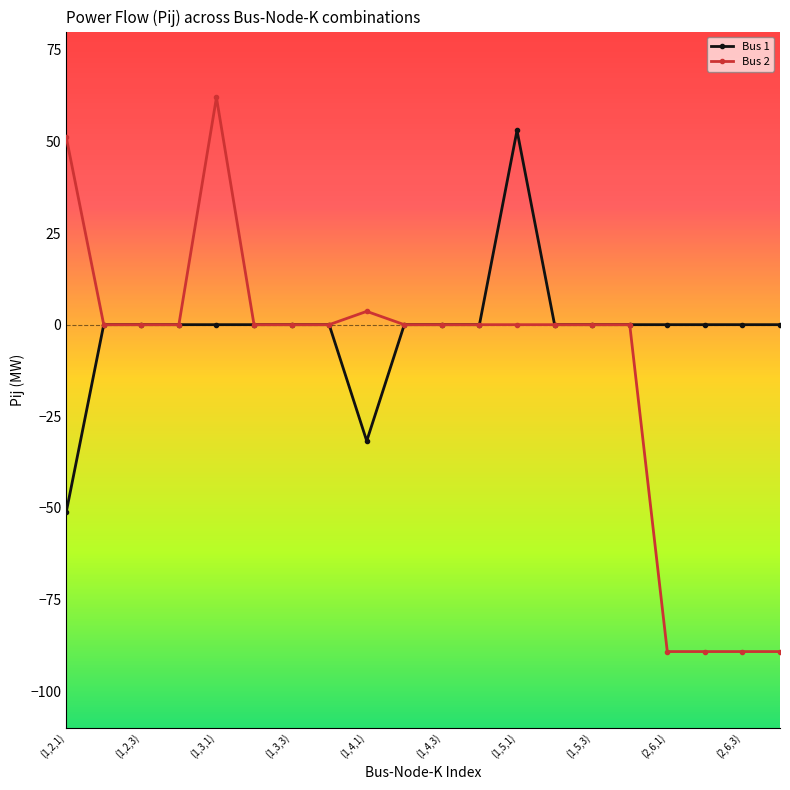

Which series has the largest range (max minus min)?

Bus 2